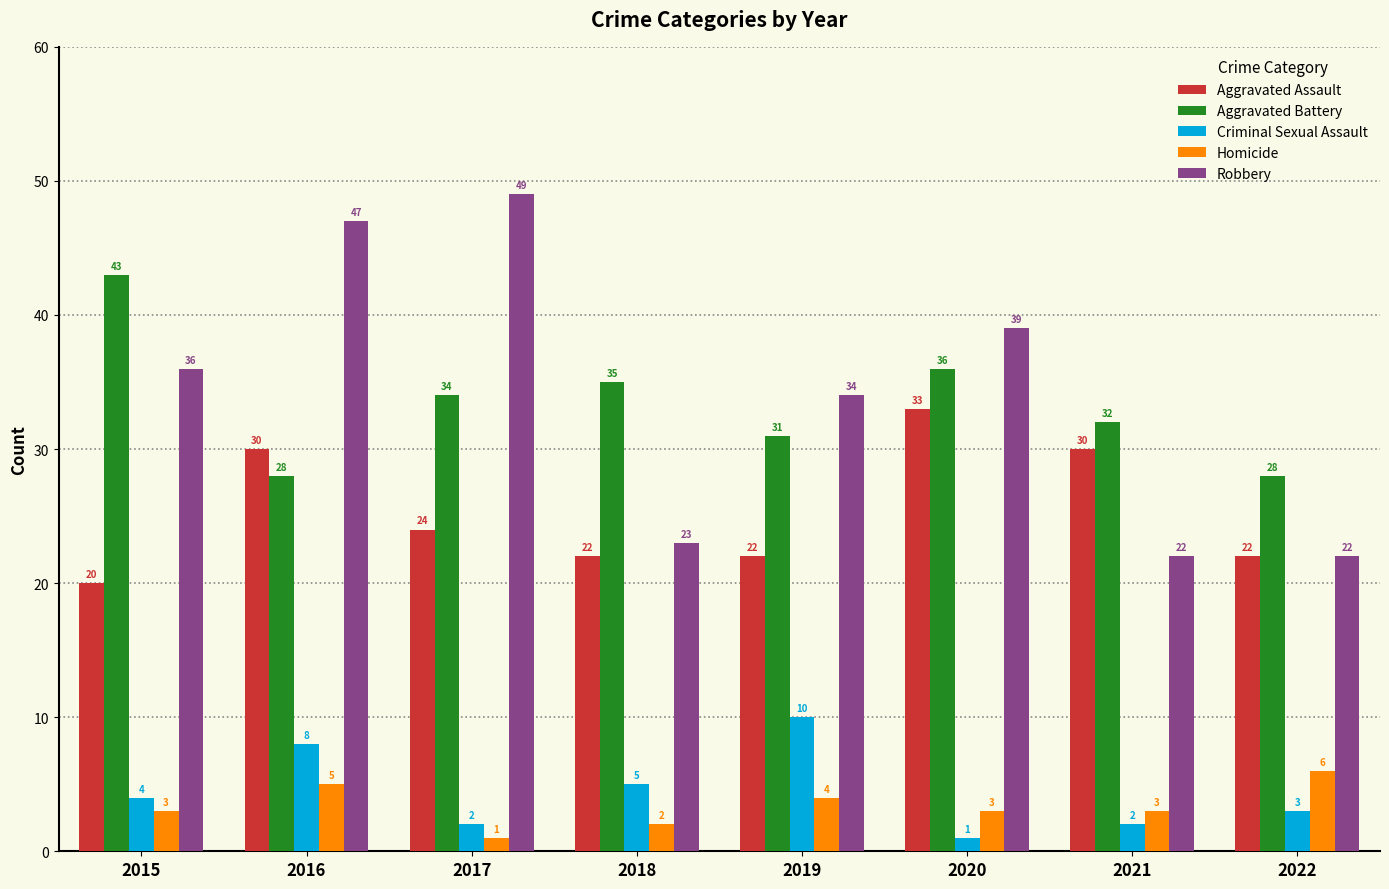

What is the approximate value of Aggravated Battery at 2020, to the nearest 5?

35